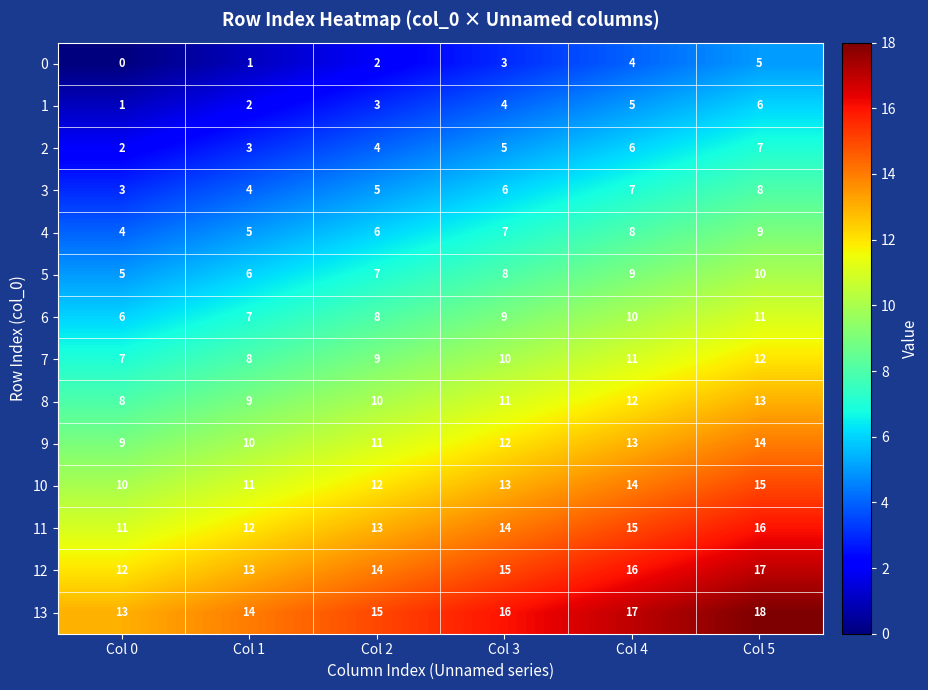

What is the difference between the maximum and second lowest values in the 10 series?

4